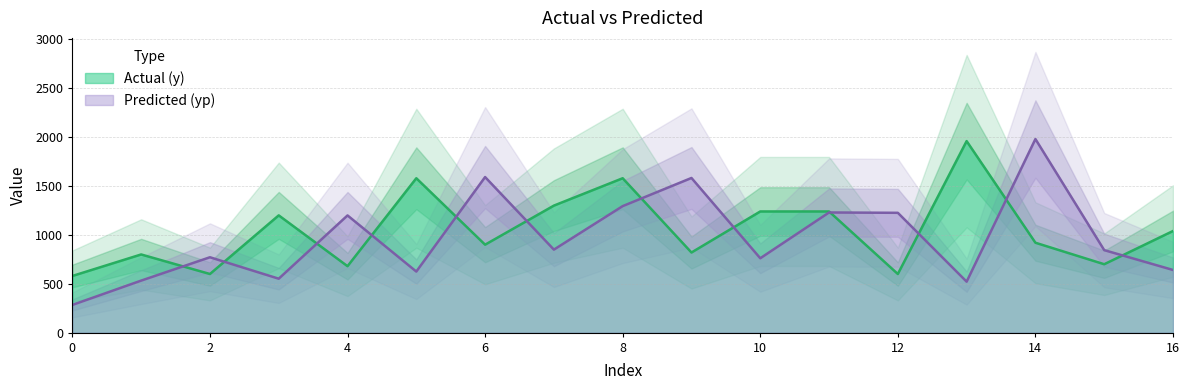

Reading left to right, extract all data points from this chart.

y: 0=580.0	1=800.0	2=600.0	3=1200.0	4=680.0	5=1580.0	6=900.0	7=1300.0	8=1580.0	9=820.0	10=1240.0	11=1240.0	12=600.0	13=1960.0	14=920.0	15=700.0	16=1040.0
yp: 0=283.7	1=532.4	2=771.4	3=552.0	4=1199.5	5=625.0	6=1592.1	7=849.4	8=1294.7	9=1582.8	10=761.1	11=1229.6	12=1226.2	13=521.6	14=1981.1	15=844.3	16=641.3